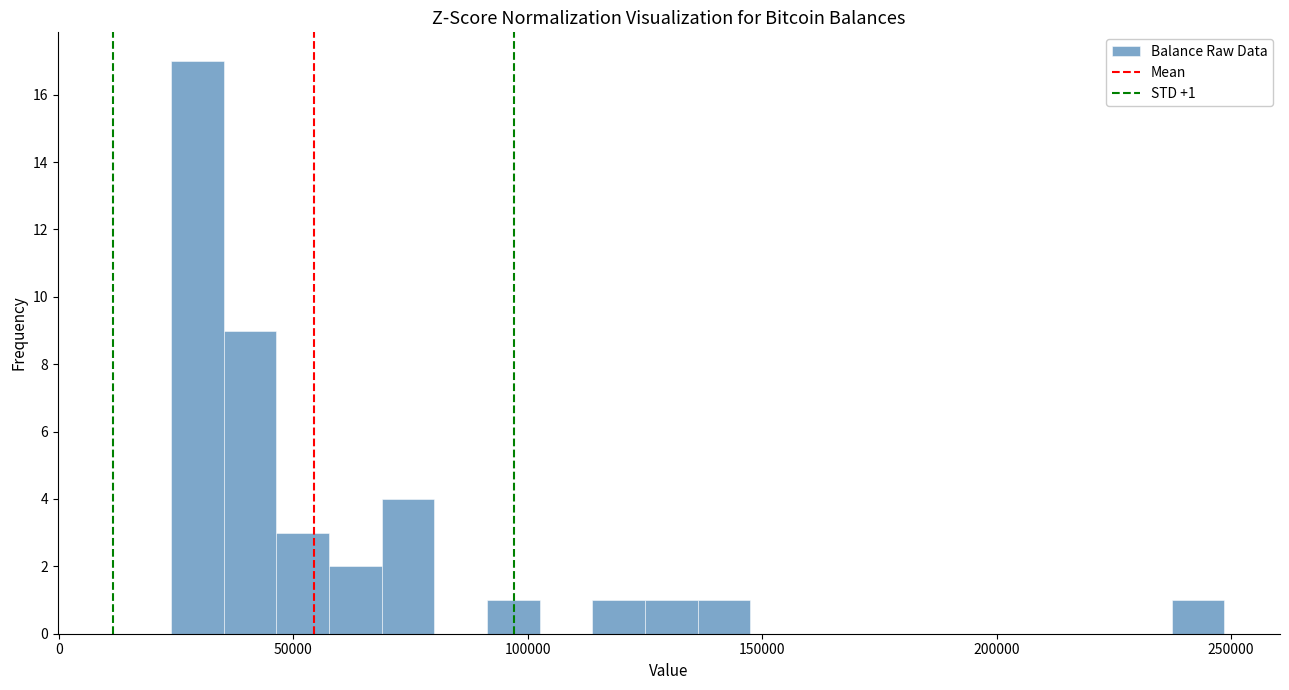

Read against the x-axis, roughly where is the centre of the tallest bar?

30000